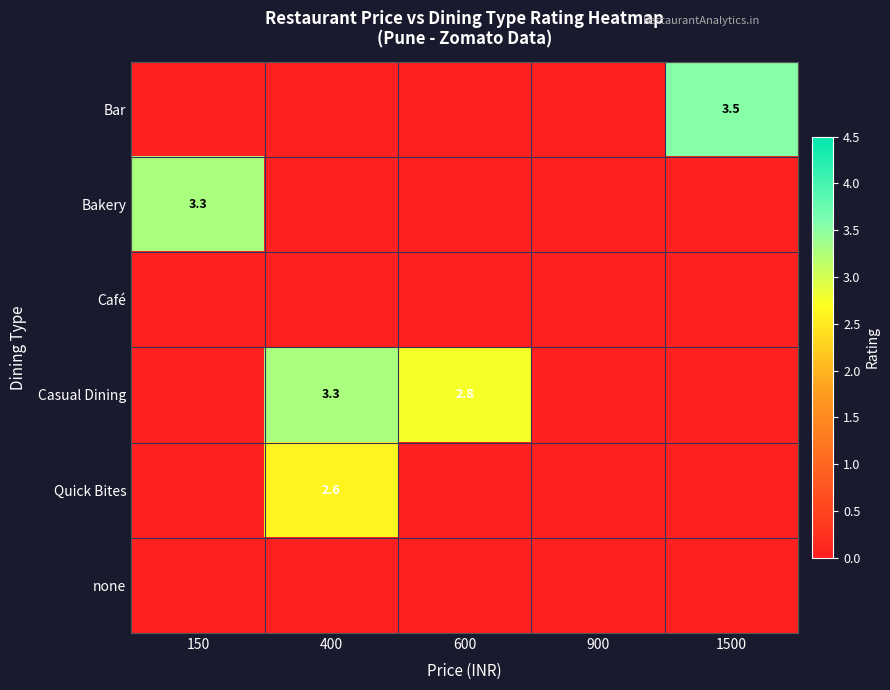

At which category is the sum across all series the highest?

400